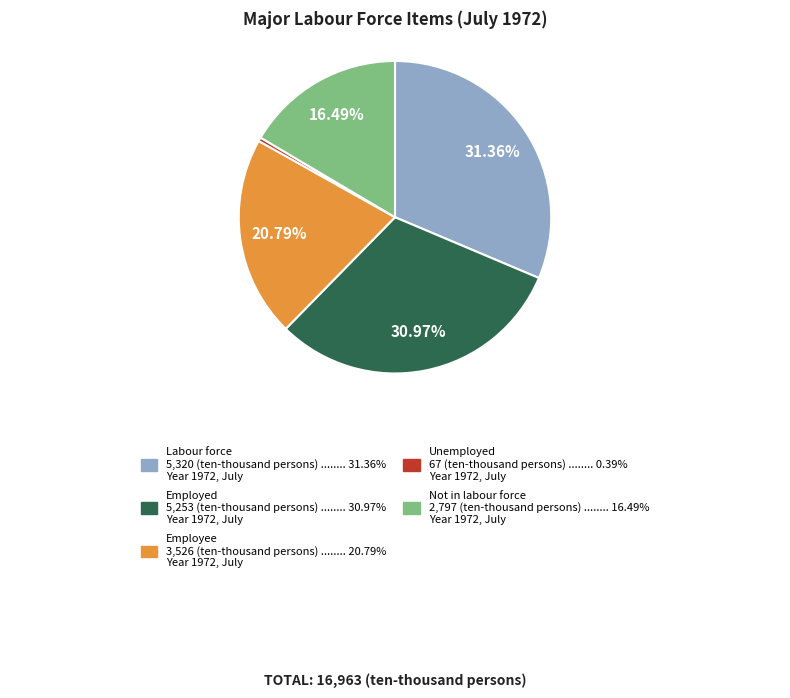

Does any single category account for the majority?

No